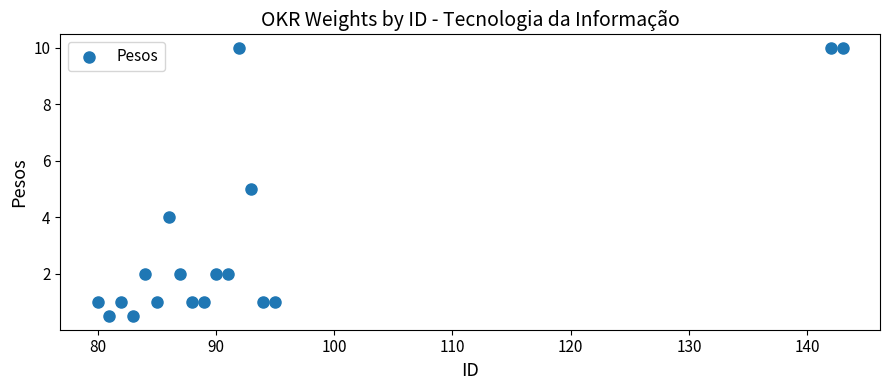

What is the range of X values (max minus min)?

63.0